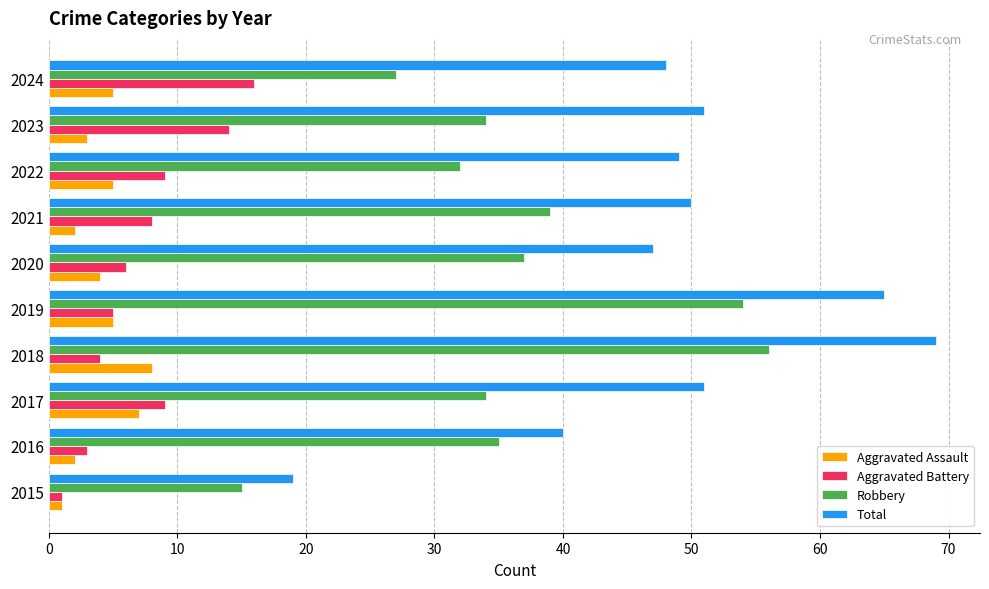

Which series has the largest total across all categories?

Total